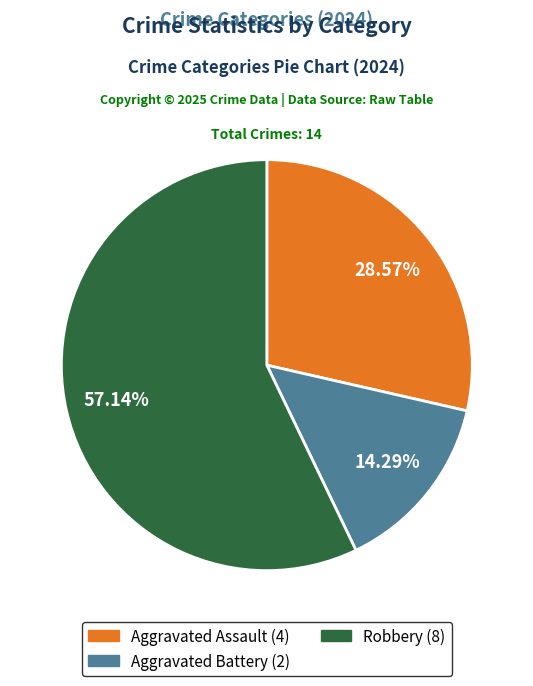

Rank the categories by value from highest to lowest.

Robbery, Aggravated Assault, Aggravated Battery